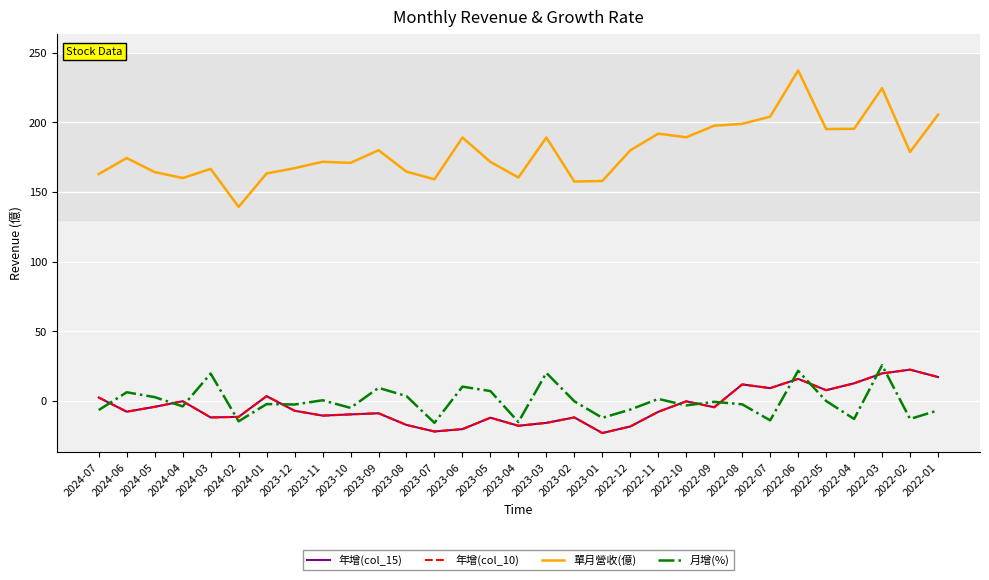

Is this an area chart (filled region under the line)?

No